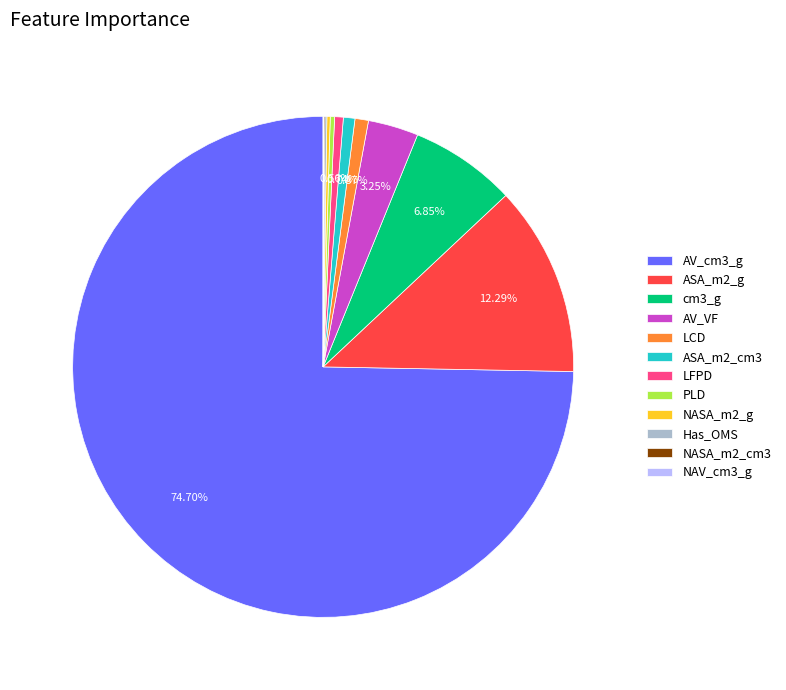

Between ASA_m2_g and PLD, which is larger?

ASA_m2_g